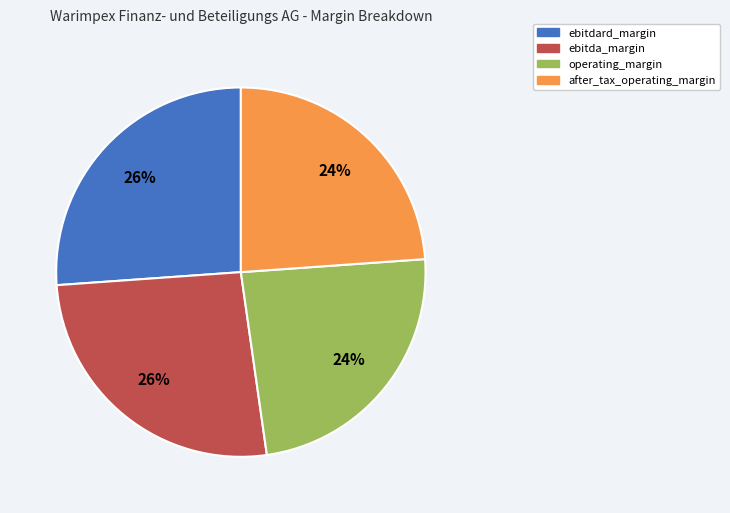

Do operating_margin and after_tax_operating_margin together represent more than half of the pie?

No